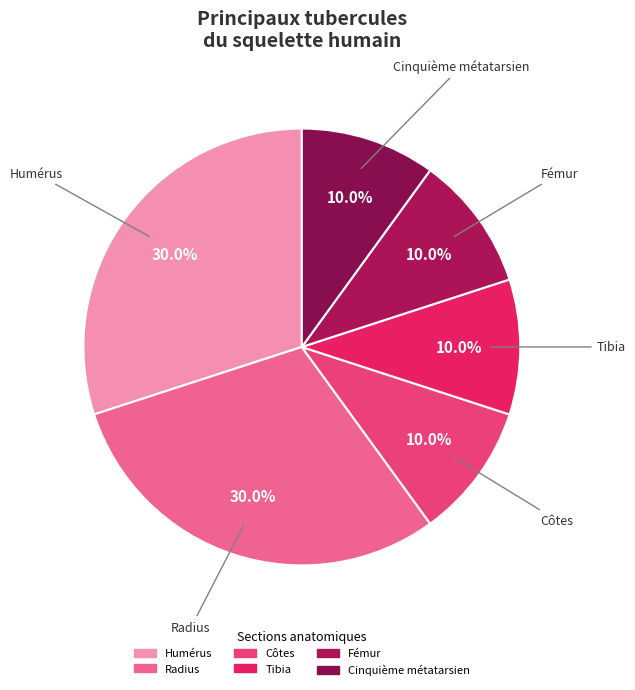

To the nearest percent, what portion does Tibia represent?

10%